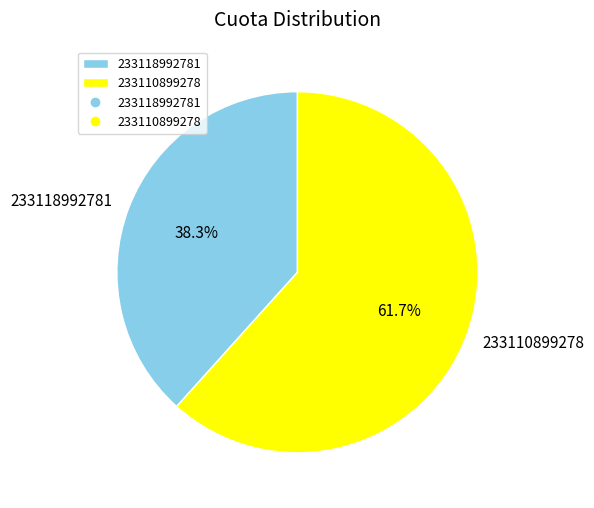

What is the largest slice in the pie chart?

233110899278